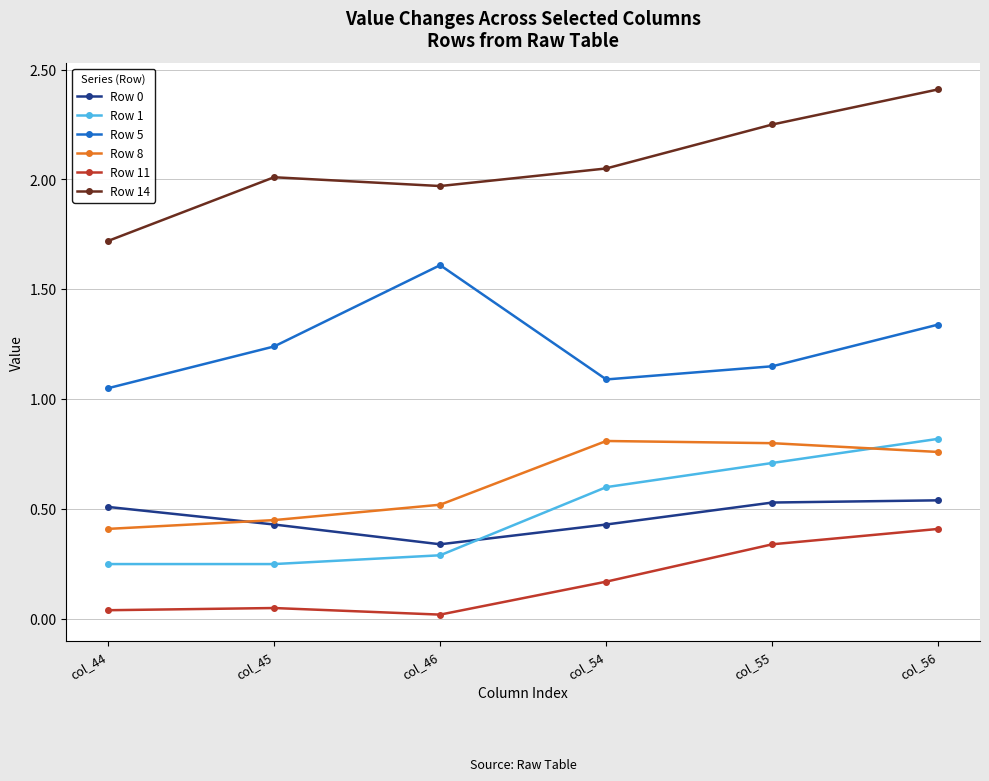

True or false: Row 11 has a value of 0.4 at col_56.

True